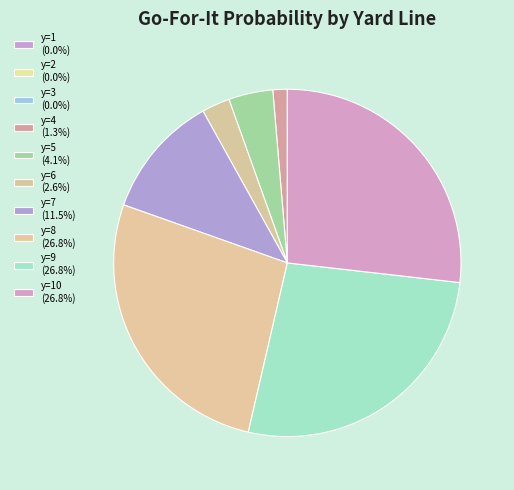

How many slices are in this pie chart?

10